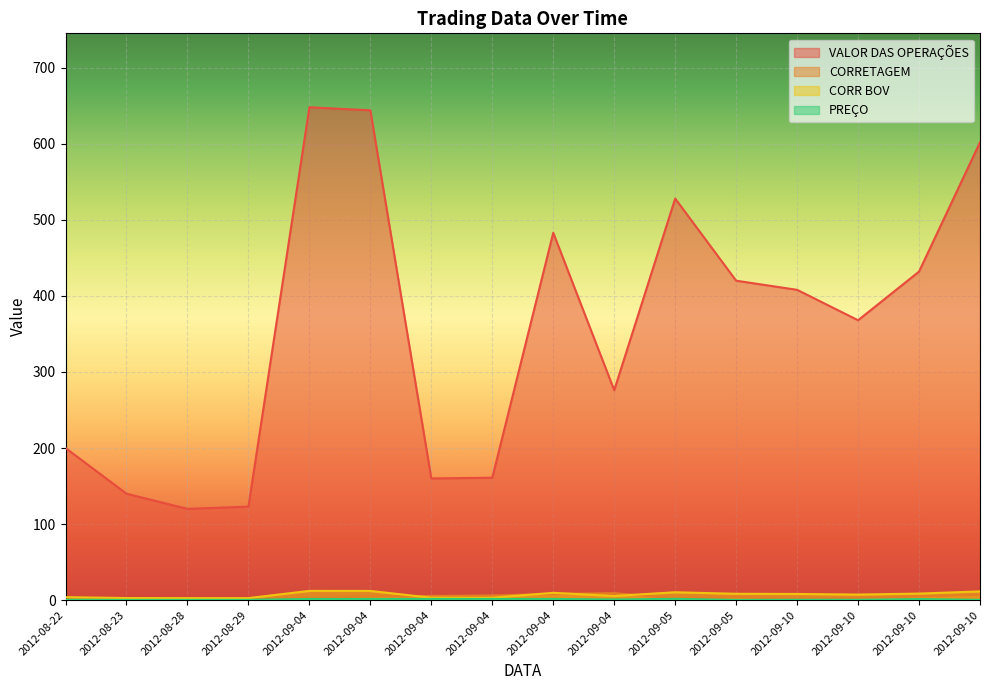

What is the minimum value shown in the chart?

0.3